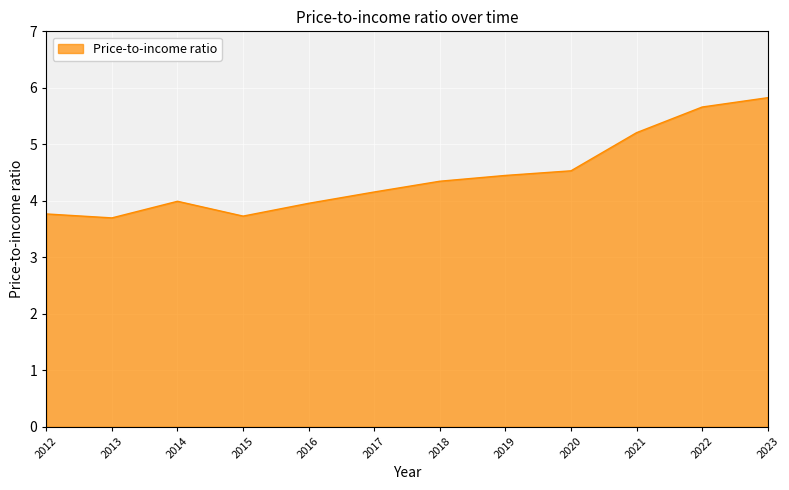

Reading left to right, list all the values displayed in this chart.

2012=3.8	2013=3.7	2014=4.0	2015=3.7	2016=4.0	2017=4.2	2018=4.3	2019=4.4	2020=4.5	2021=5.2	2022=5.7	2023=5.8